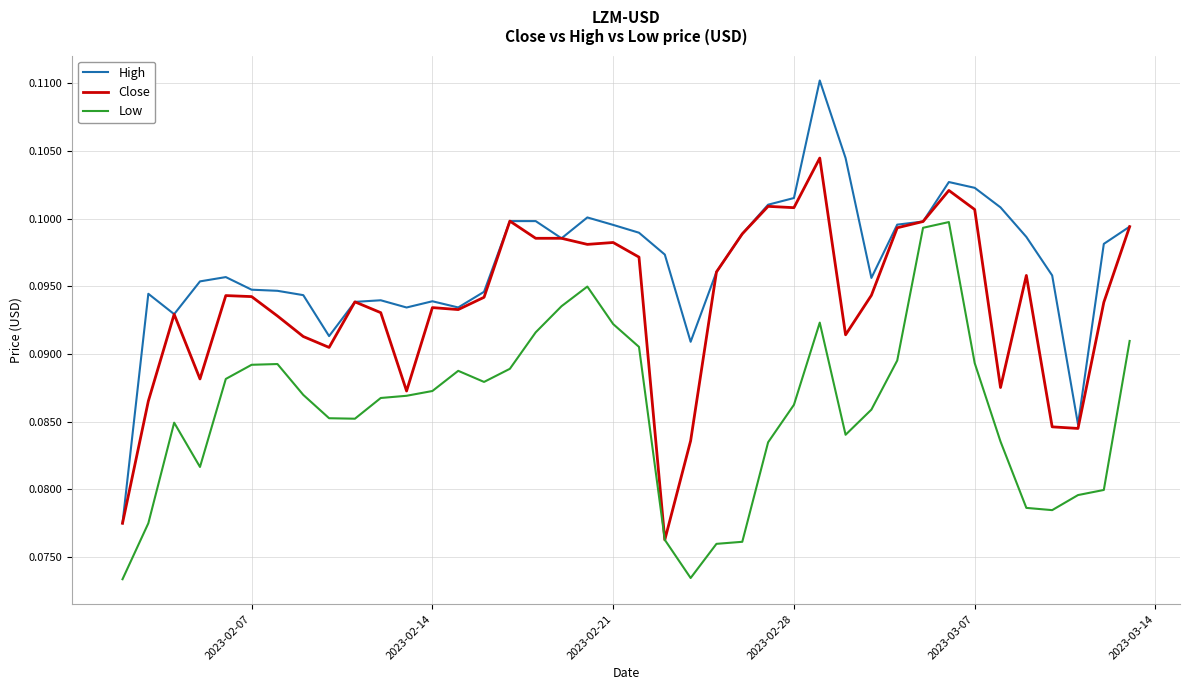

In Low, how many points are lower than both neighbors (excluding endpoints)?

6